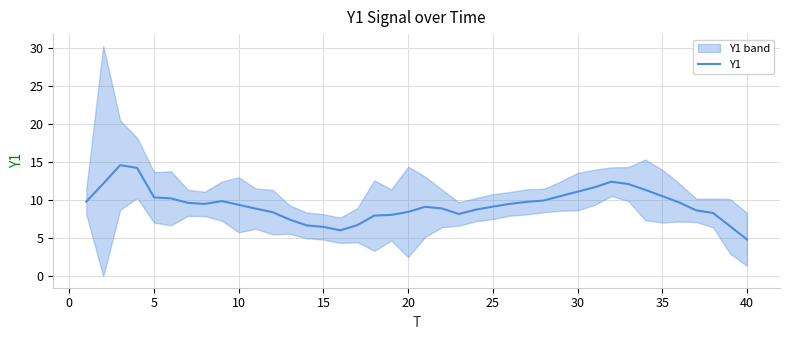

True or false: Y1 has a value of 2.4 at 40.

False